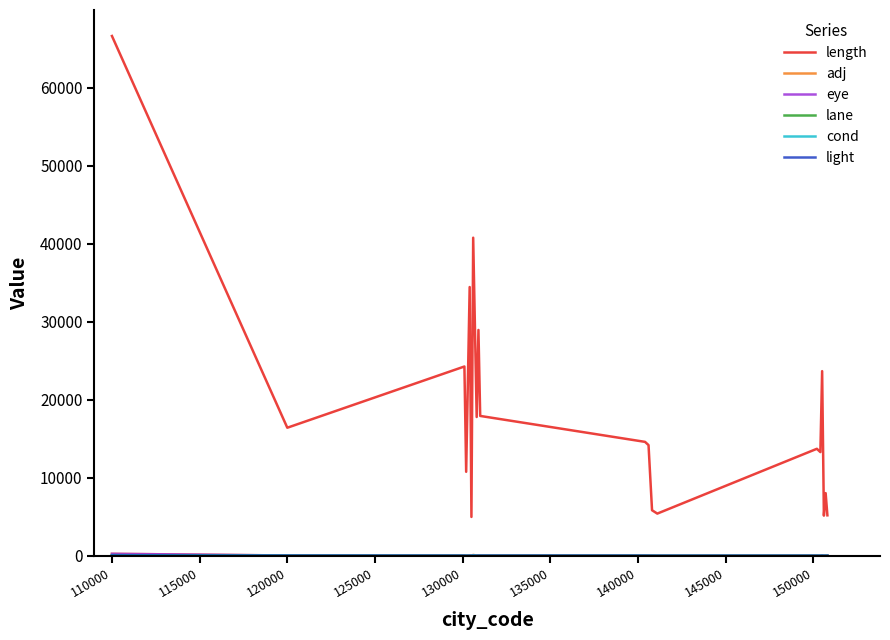

What is the greatest value displayed?

66648